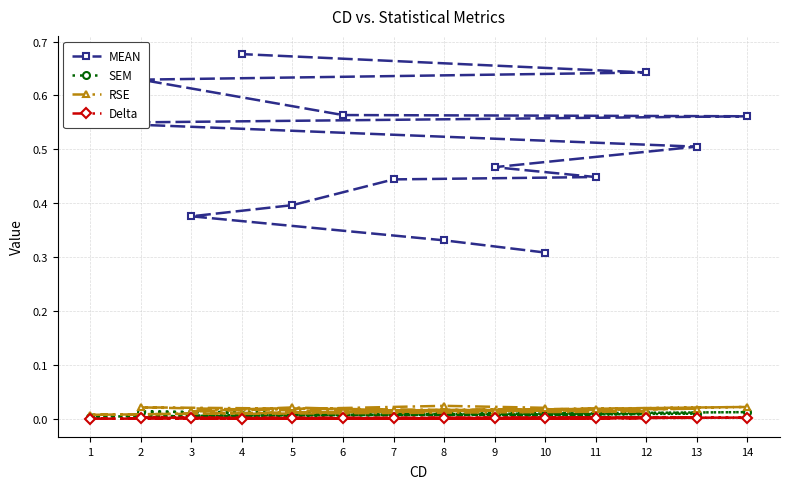

Which label corresponds to the largest value in the chart?

4